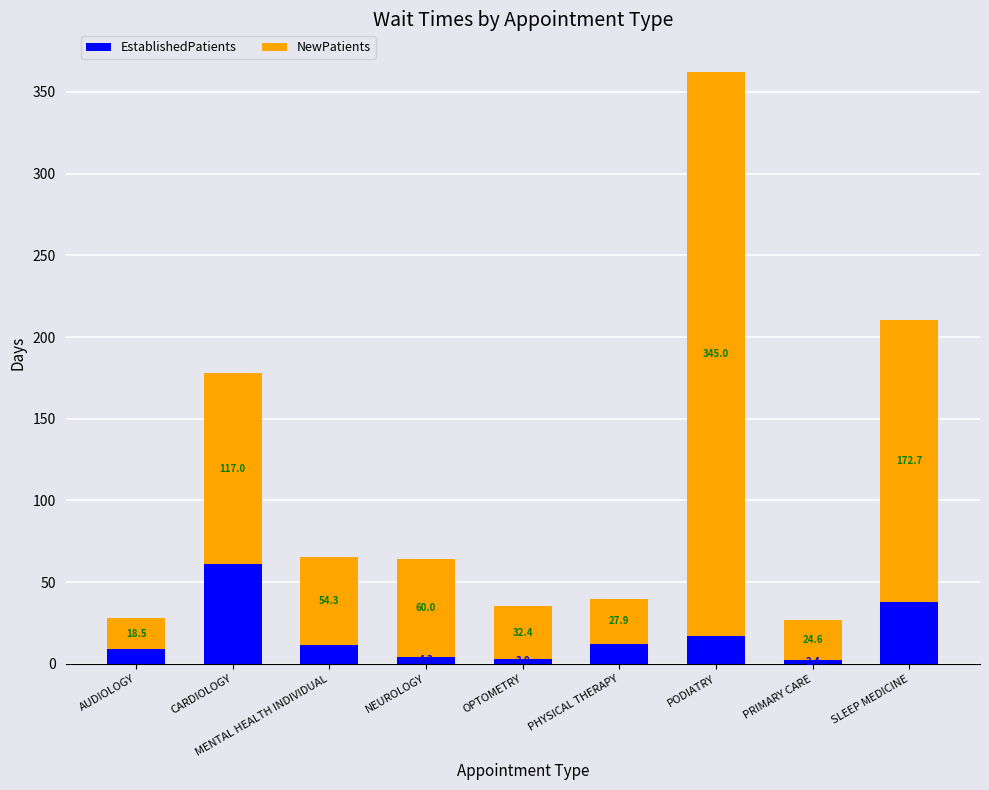

The EstablishedPatients series shows 12.4 at SLEEP MEDICINE. True or false?

False